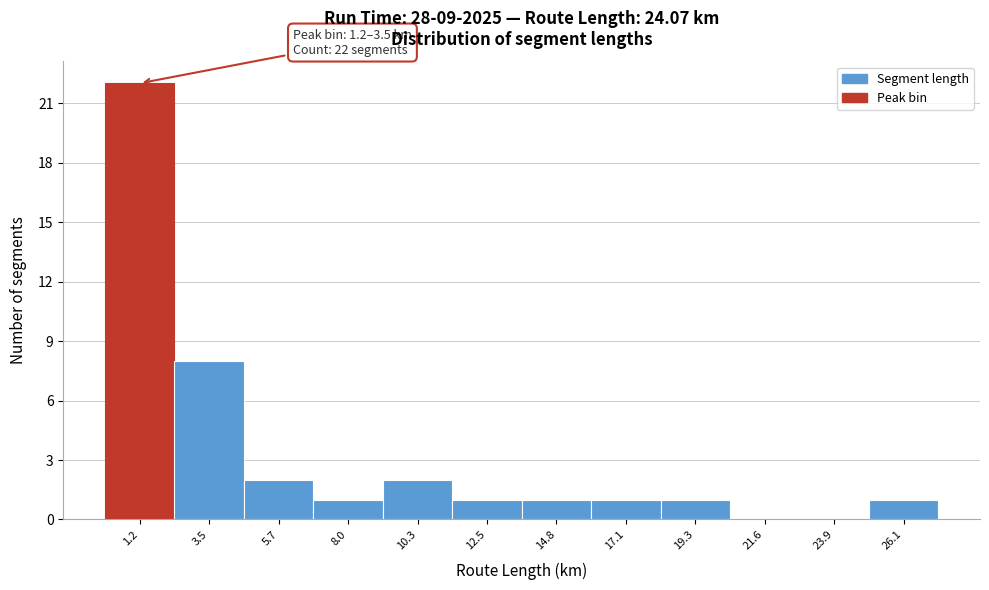

Reading left to right, what are all the values shown in this chart?

1.2=22	3.5=8	5.7=2	8.0=1	10.3=2	12.5=1	14.8=1	17.1=1	19.3=1	21.6=0	23.9=0	26.1=1